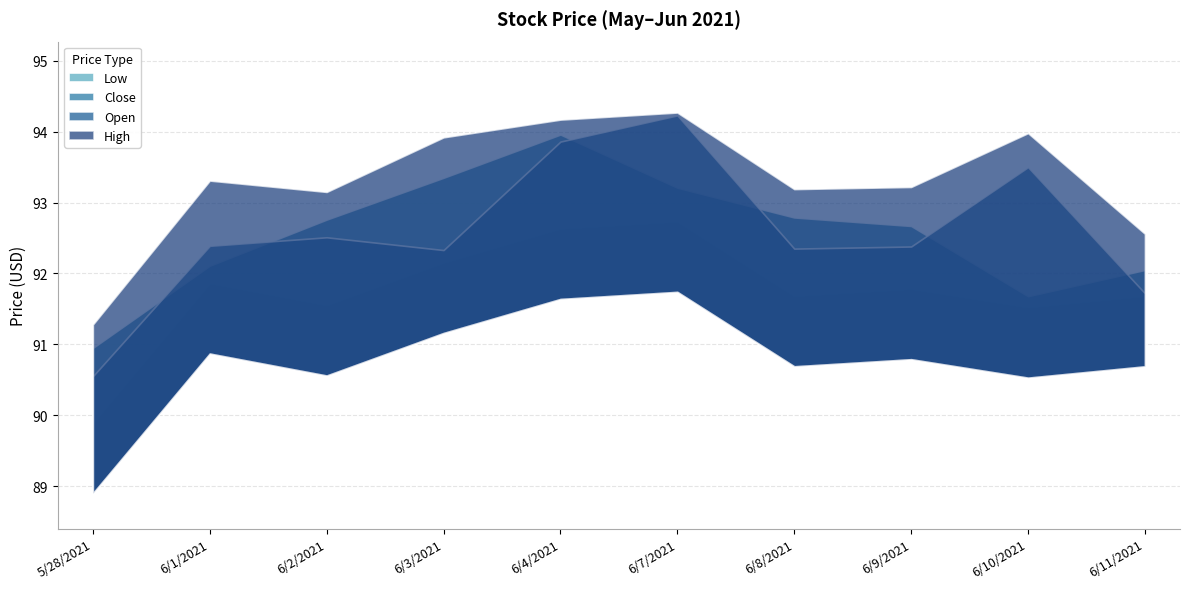

Does the chart have visible grid lines?

Yes